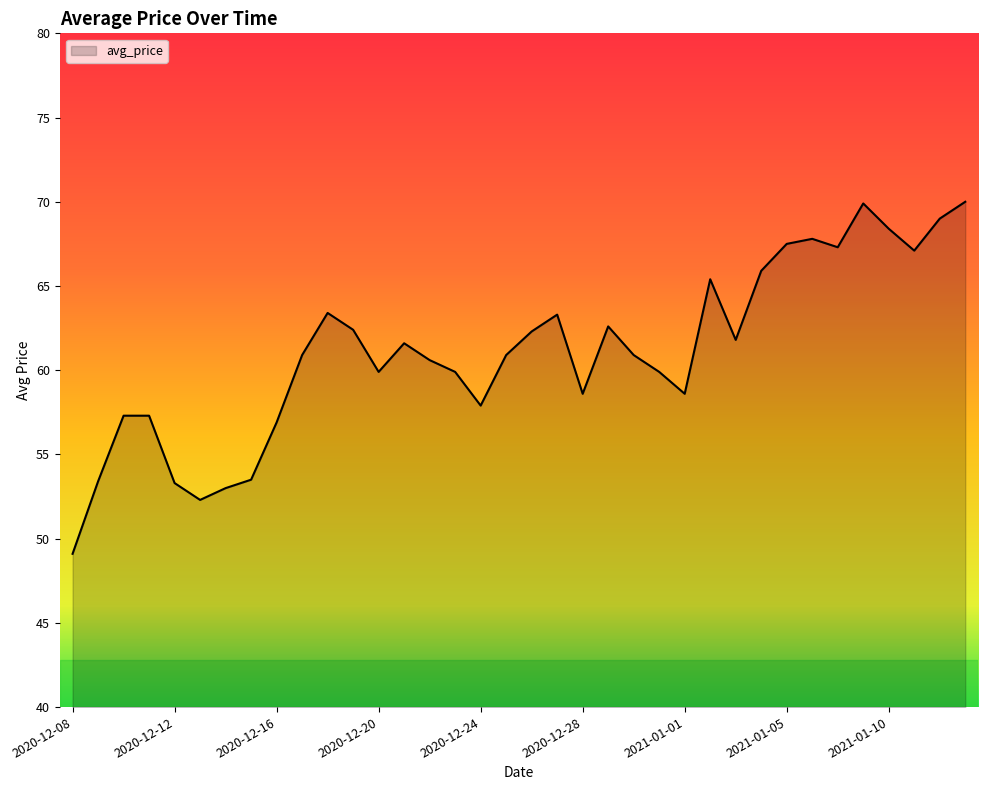

What is the minimum value shown in the chart?

49.1